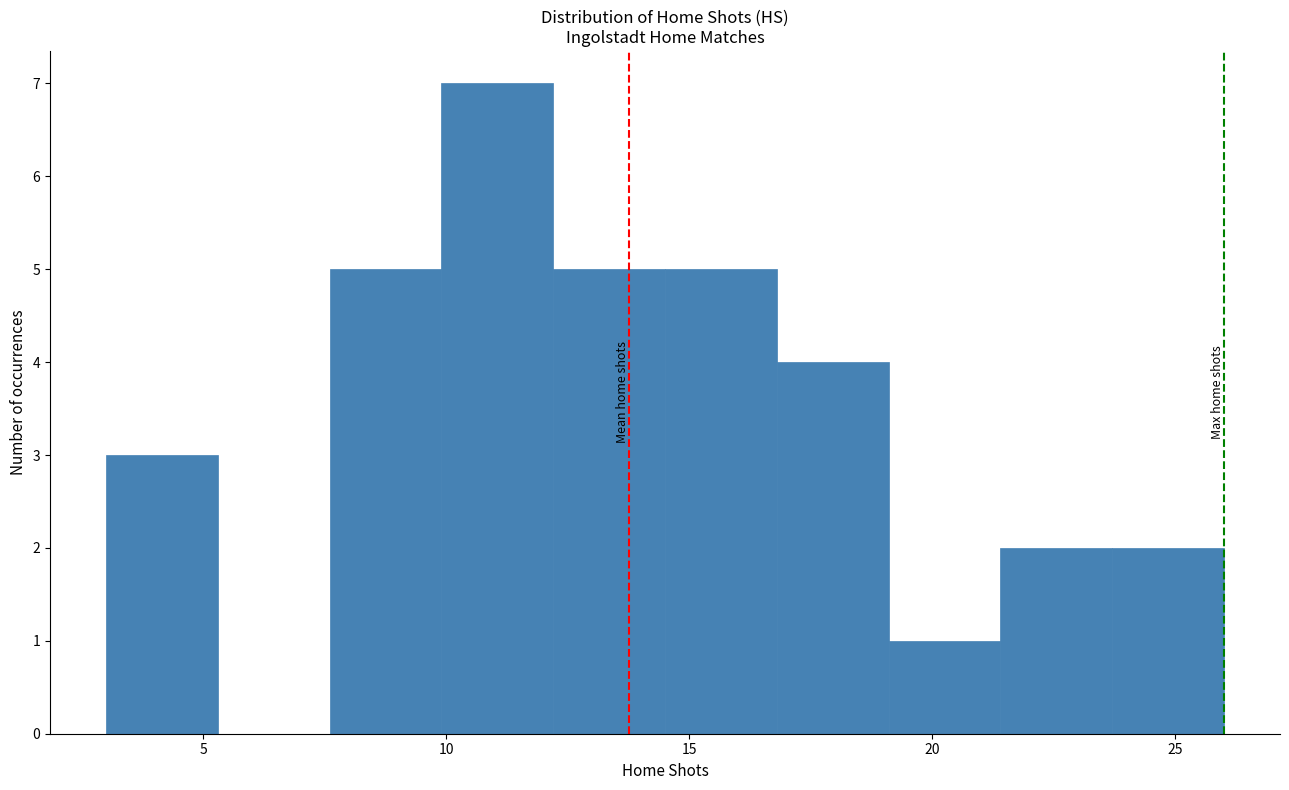

Reading left to right, transcribe this chart: for each bar, give the range it covers on the x-axis and its height. Neither the bar edges nor the heights are printed on the chart, so give them approximately, as read against the axes.

3.0 to 5.3: 3
5.3 to 7.6: 0
7.6 to 9.9: 5
9.9 to 12.2: 7
12.2 to 14.5: 5
14.5 to 16.8: 5
16.8 to 19.1: 4
19.1 to 21.4: 1
21.4 to 23.7: 2
23.7 to 26.0: 2